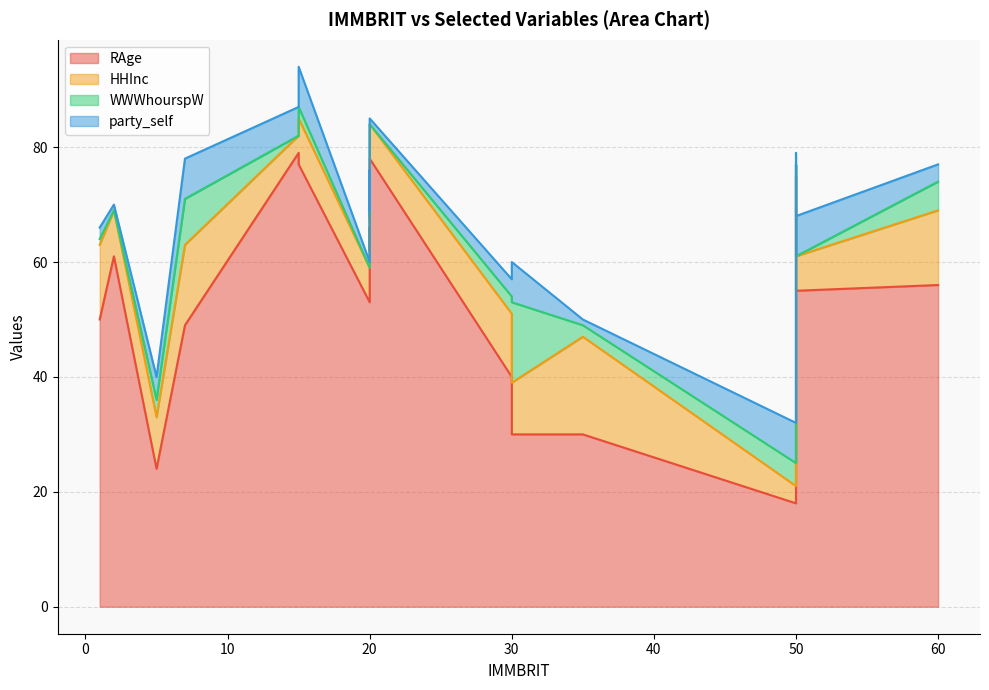

Rank the series by their maximum value, from highest to lowest.

RAge, HHInc, WWWhourspW, party_self